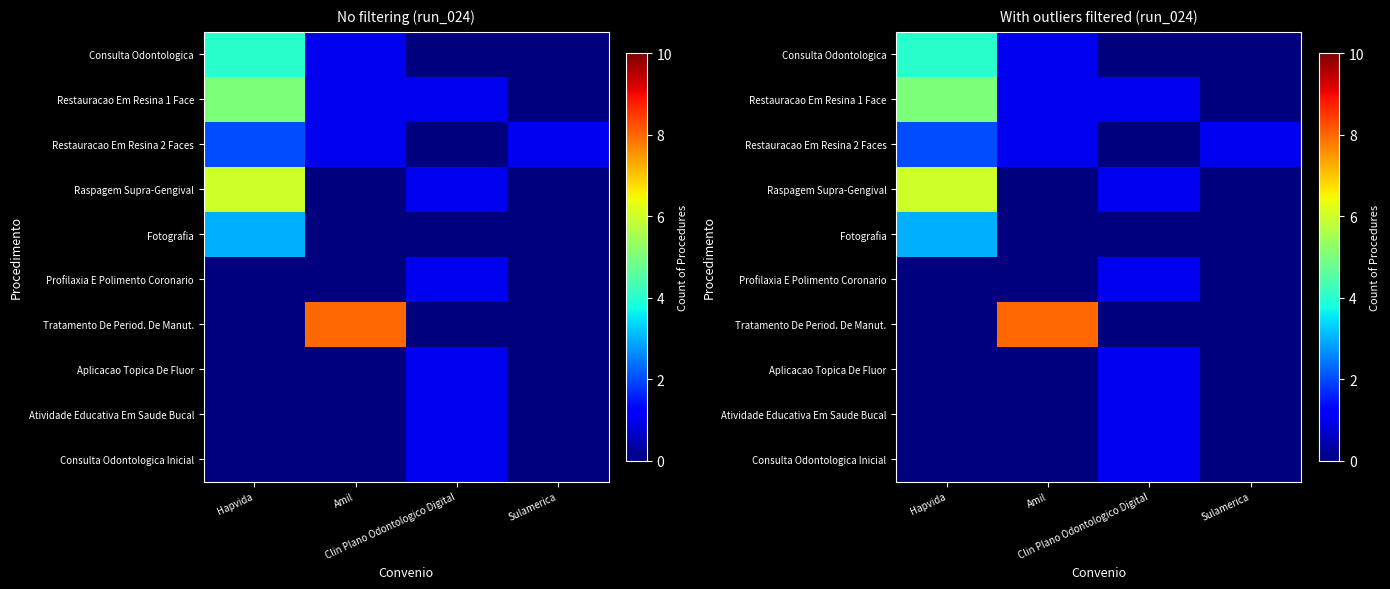

How many Aplicacao Topica De Fluor values are between 0 and 1?

4